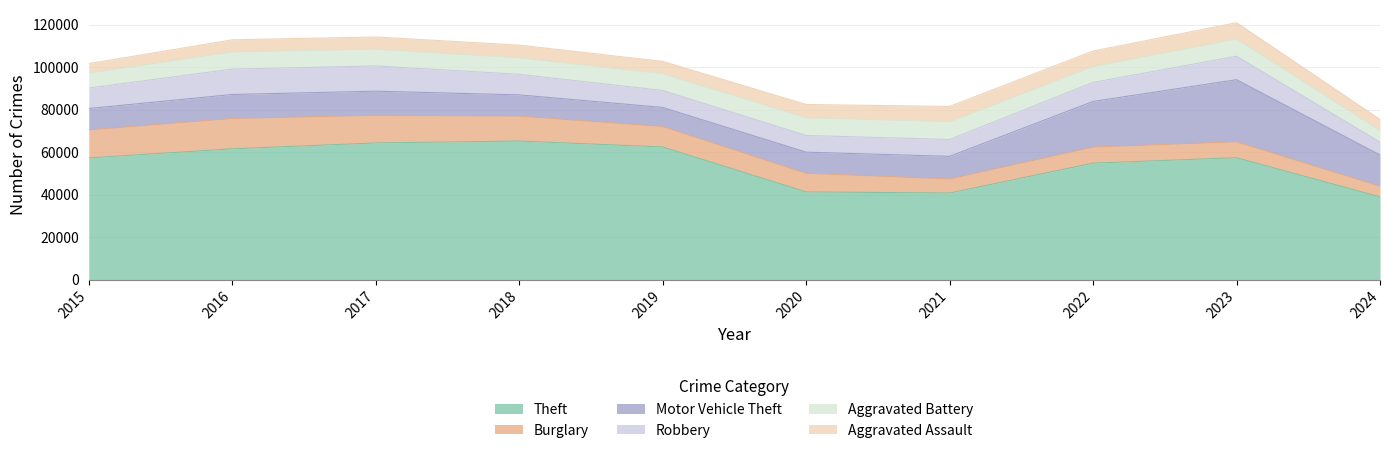

What is the total value across all series at 2020?

82496